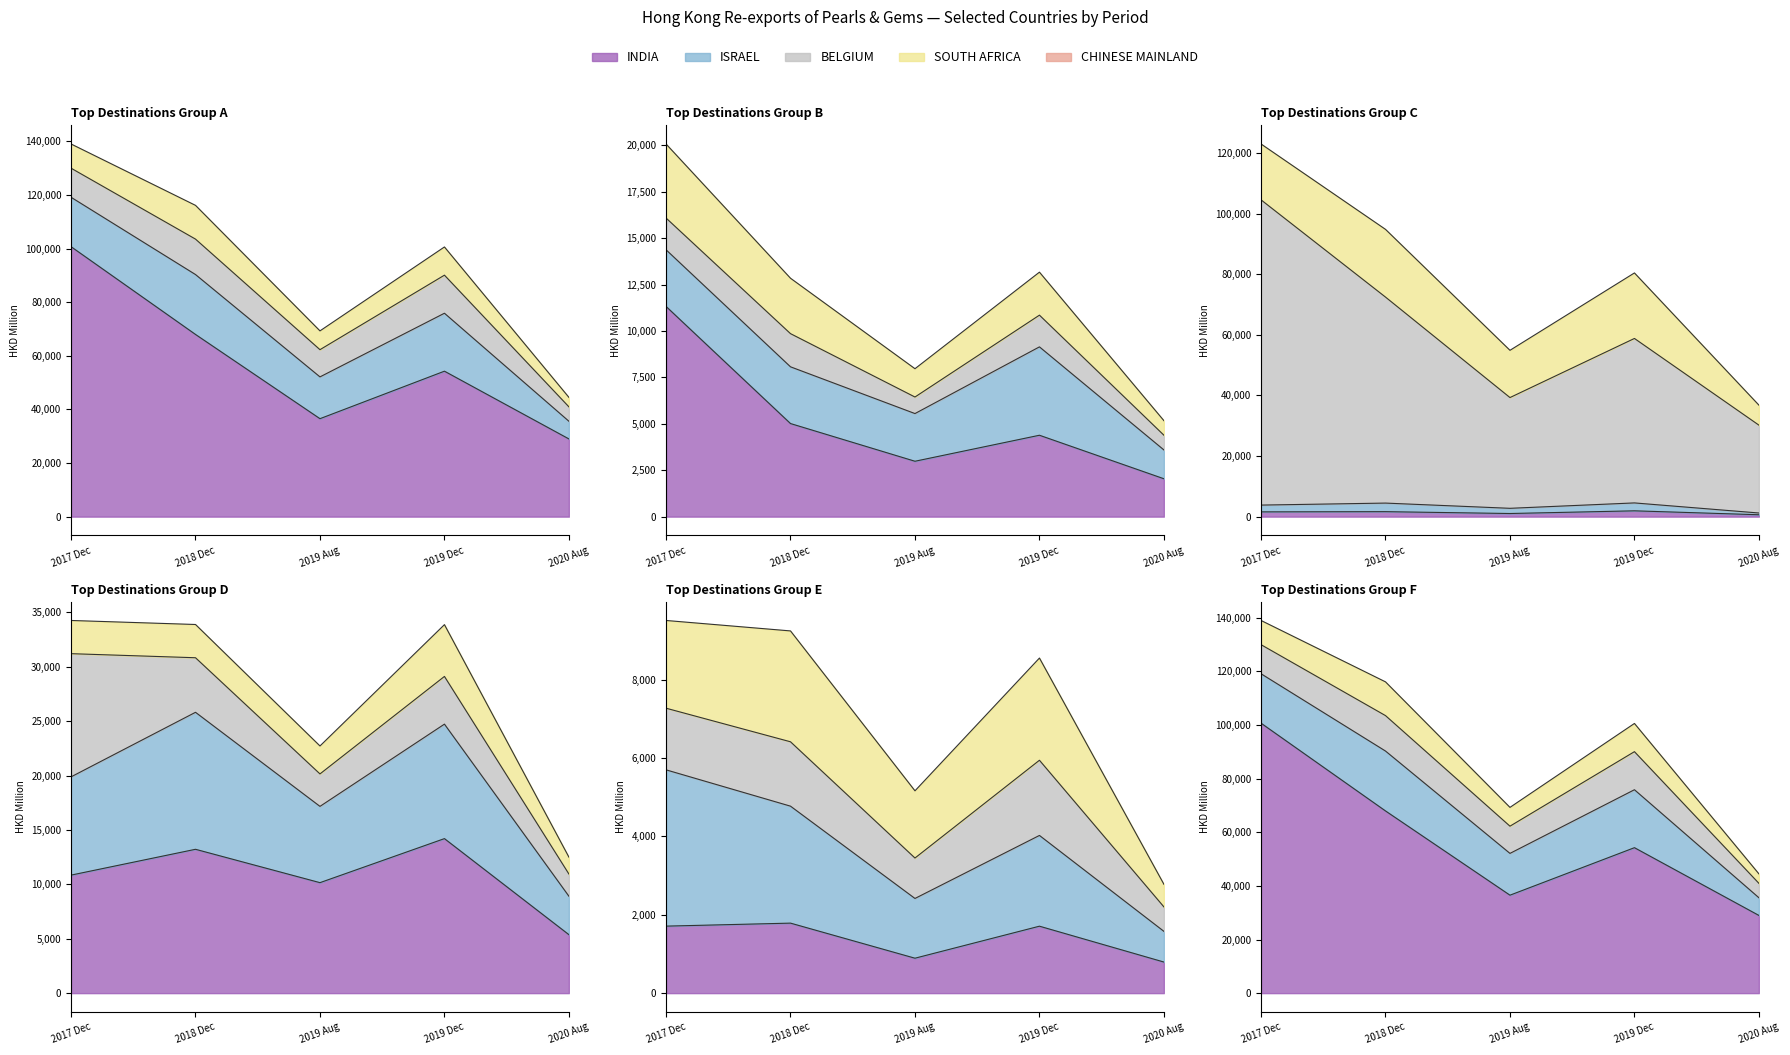

After their last crossing, which series has the higher values: 201812 or 201712?

201812